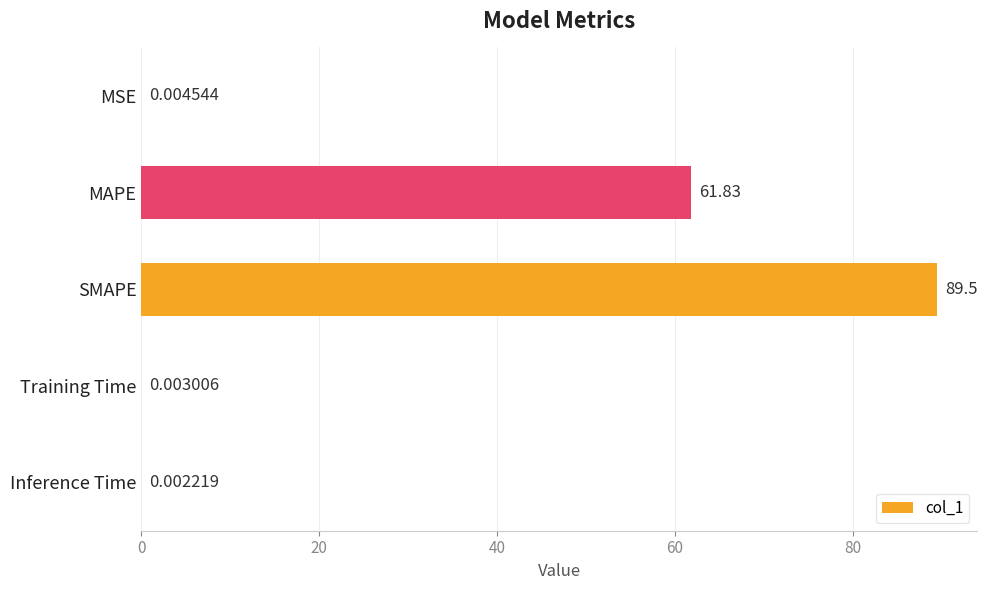

At which category does the chart reach its peak across all series?

SMAPE